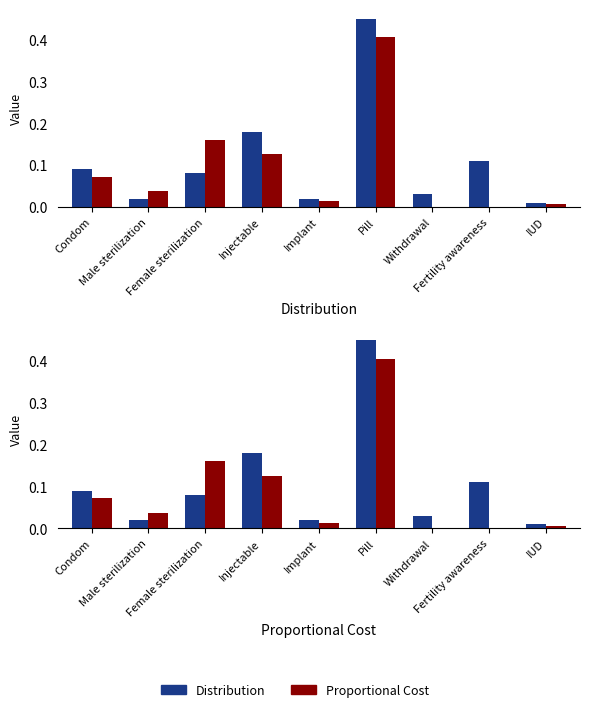

What is the greatest value displayed?

0.5